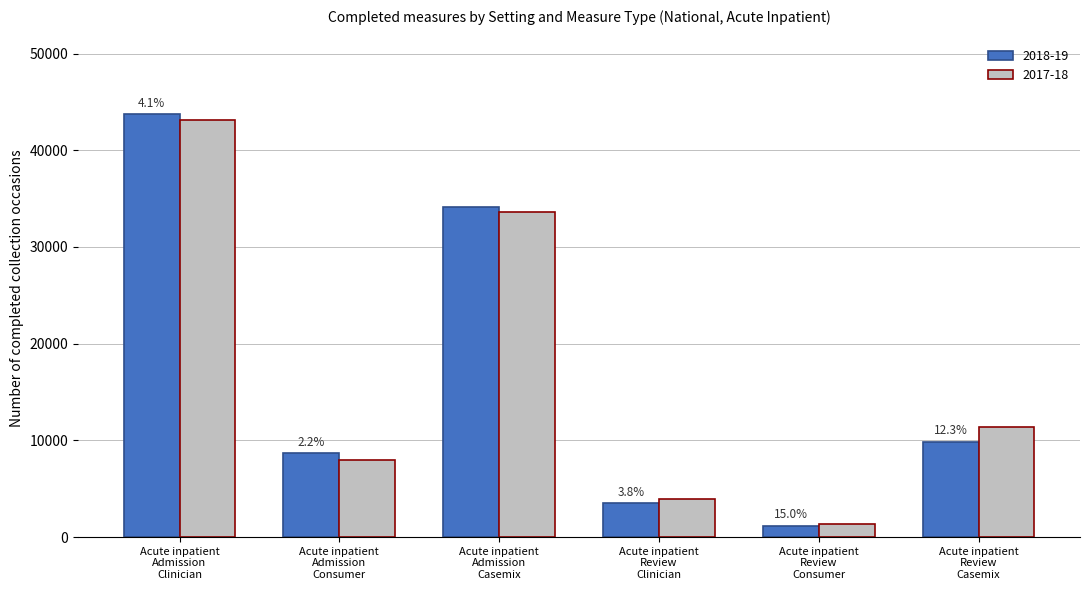

What is the smallest value displayed?

1179